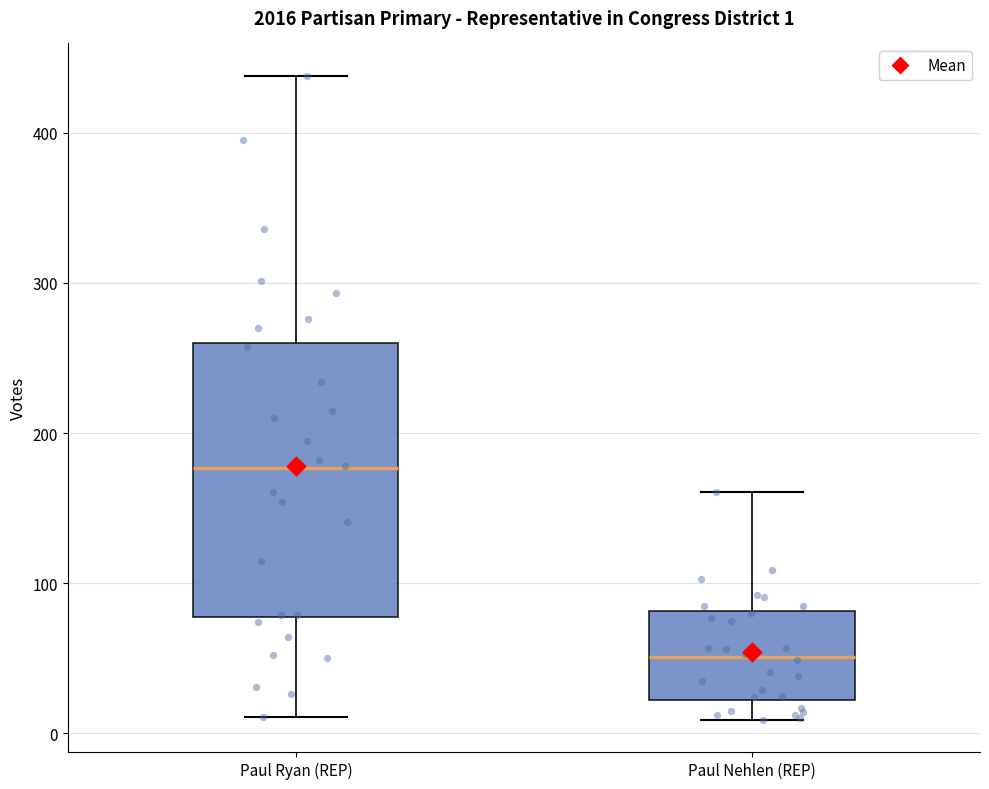

Which box is the tallest, from its lower edge to its upper edge?

Paul Ryan (REP)